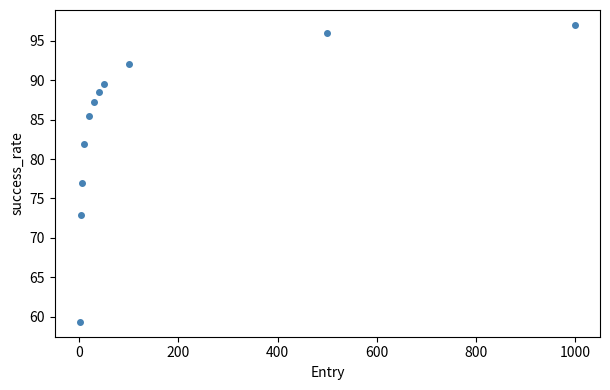

What is the average Y value?

84.3